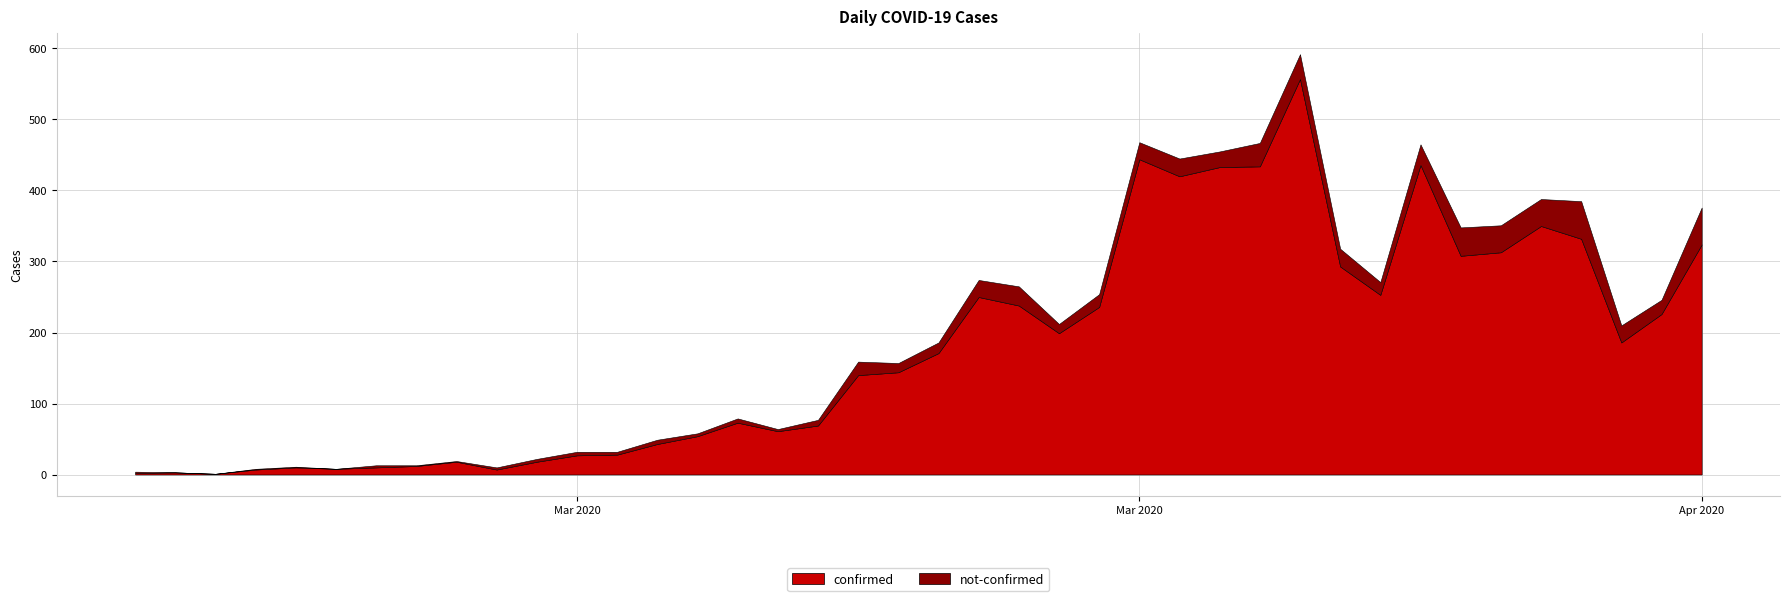

In confirmed, how many points are higher than both neighbors (excluding endpoints)?

9